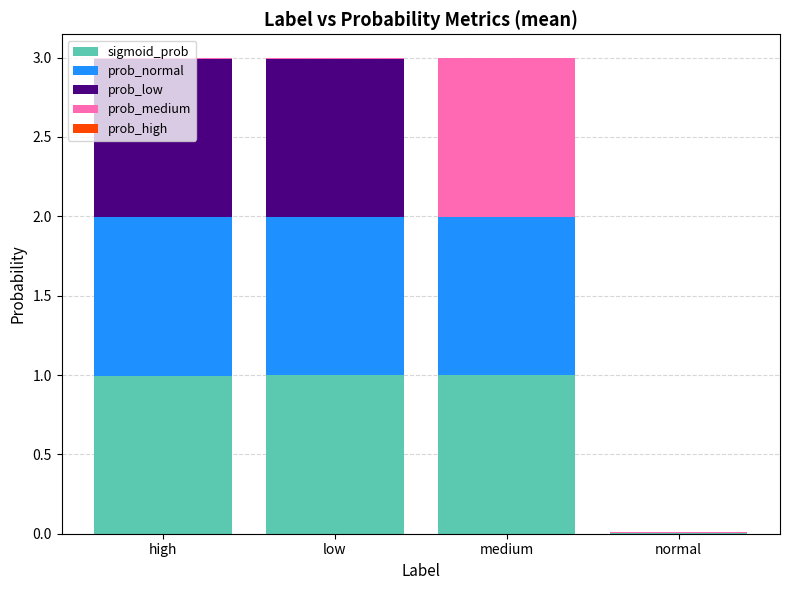

What is the maximum value for sigmoid_prob?

1.0